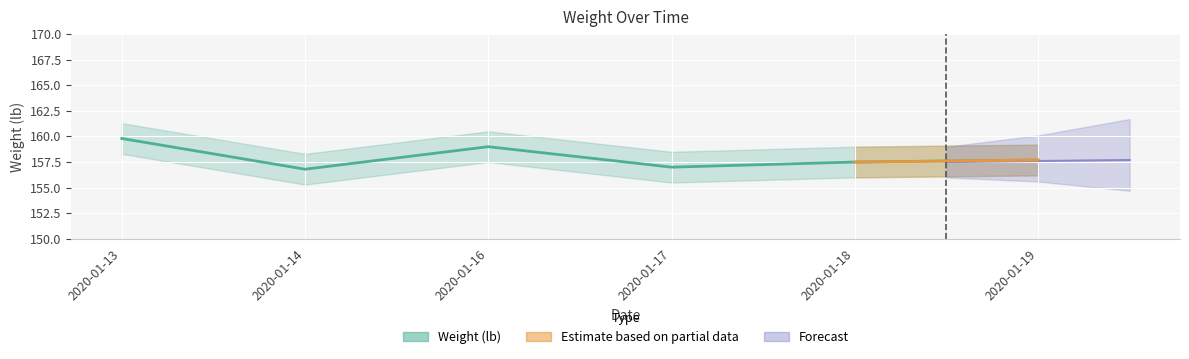

What is the value of the 5th point from the left?

157.5